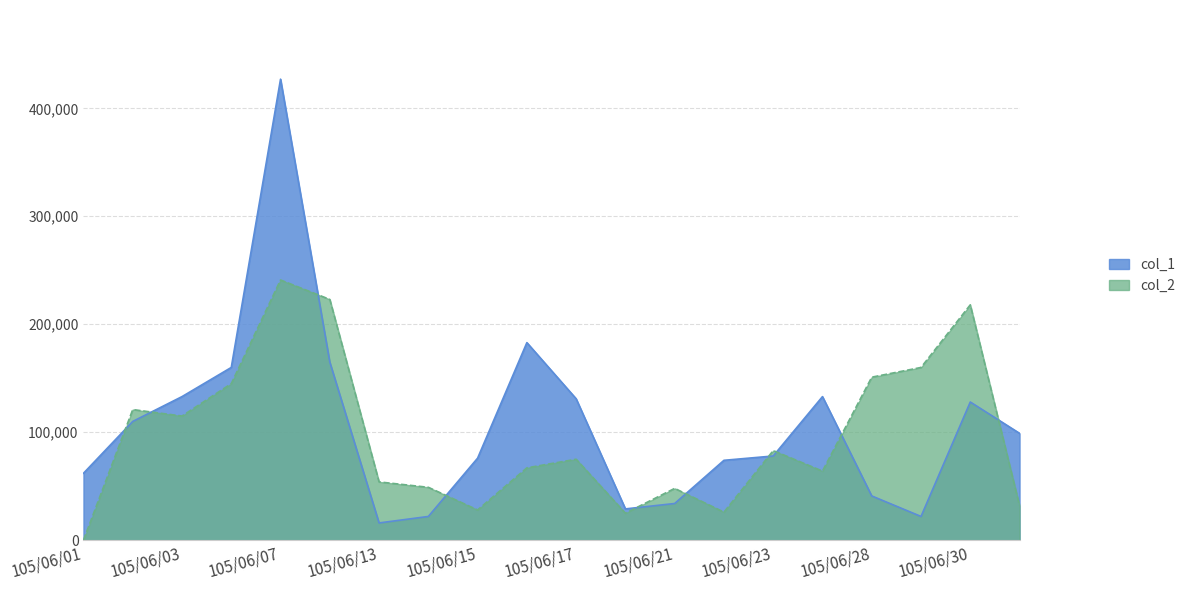

Where does the col_1 series first go above 99000?

105/06/02